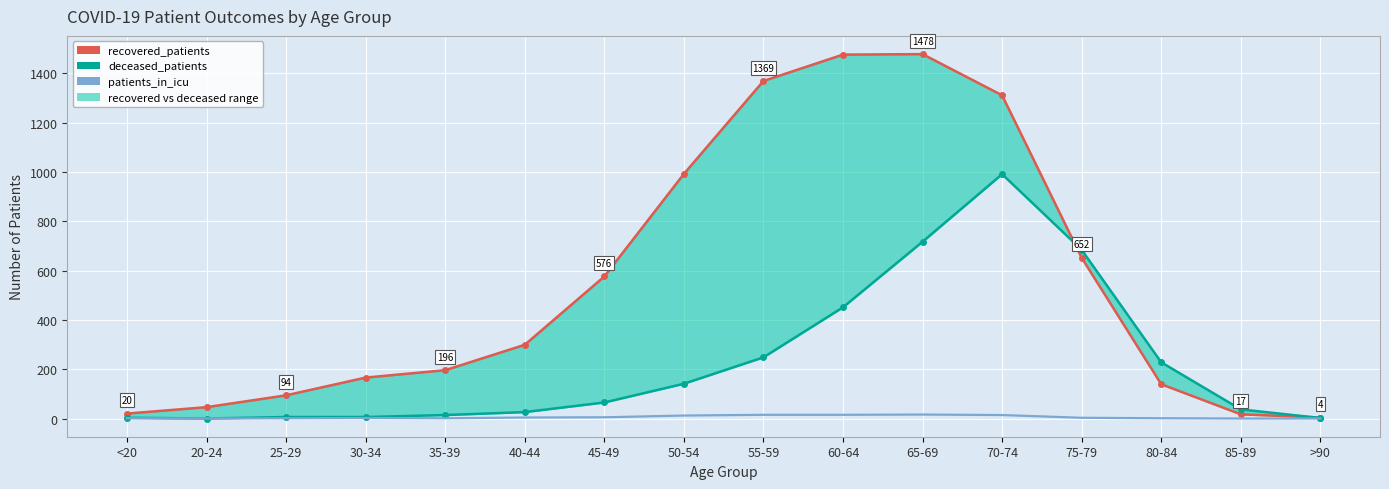

Is this an area chart (filled region under the line)?

No